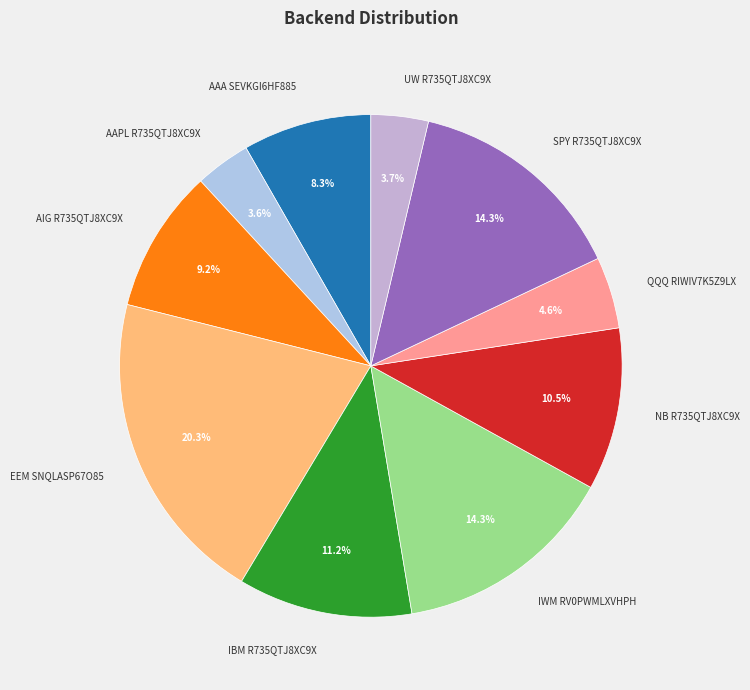

To the nearest percent, what is the difference between the largest and smallest slice percentages?

17%